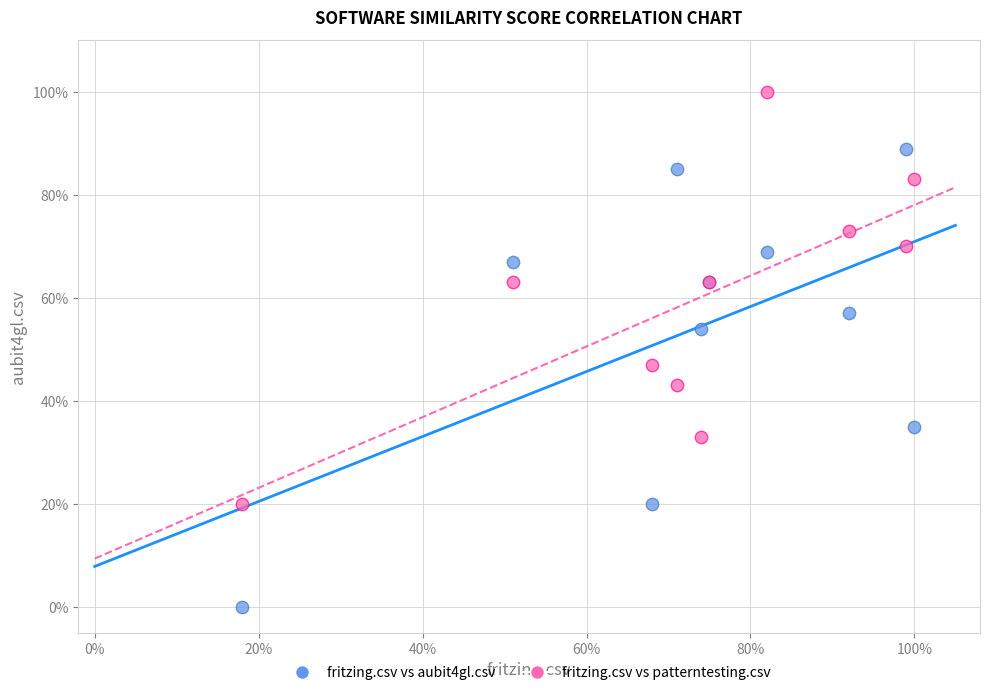

Which series has the widest spread of Y values?

fritzing.csv vs aubit4gl.csv